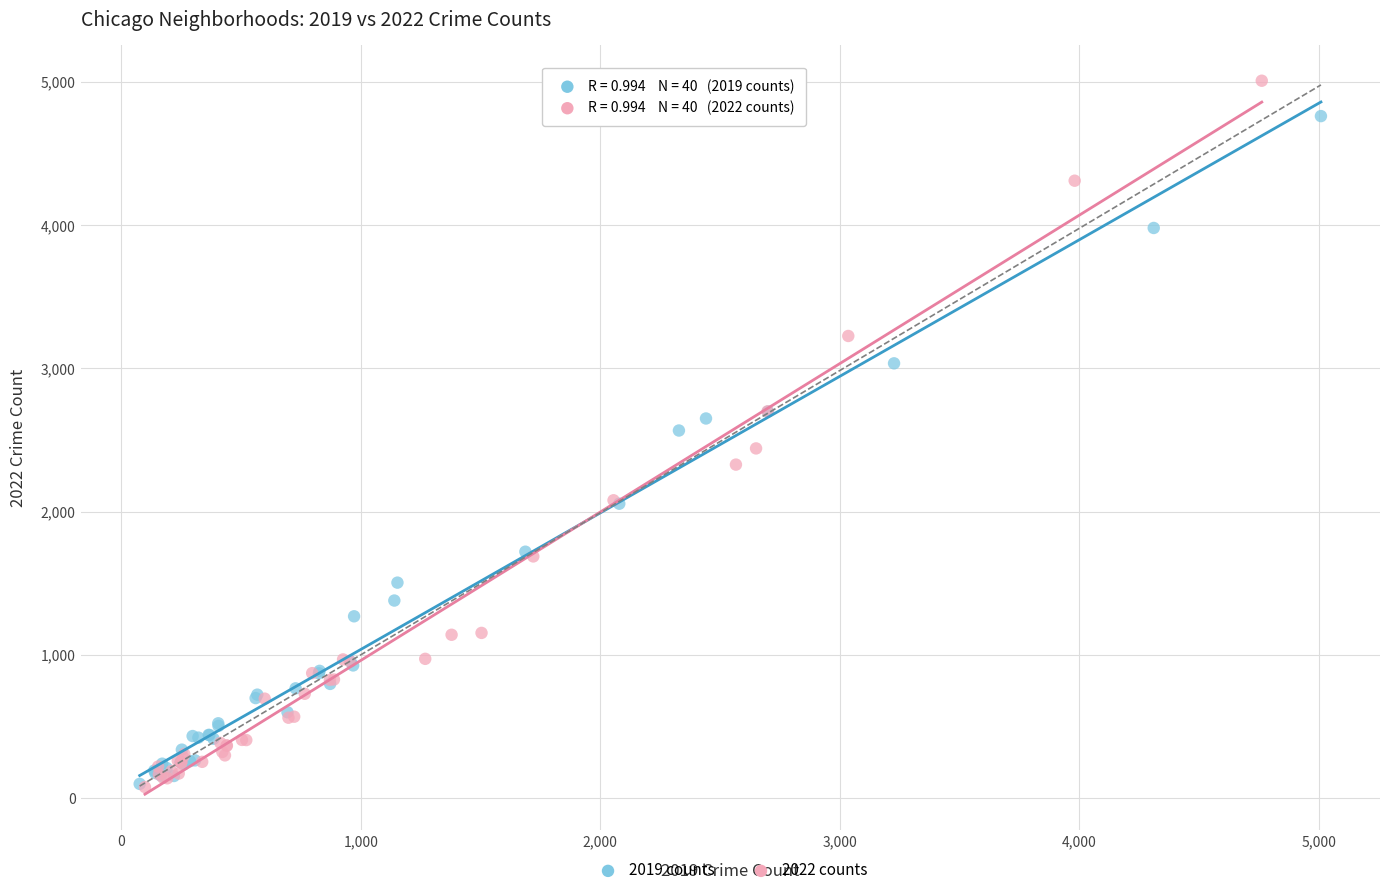

Which series has the largest Y range (max minus min)?

2022 counts